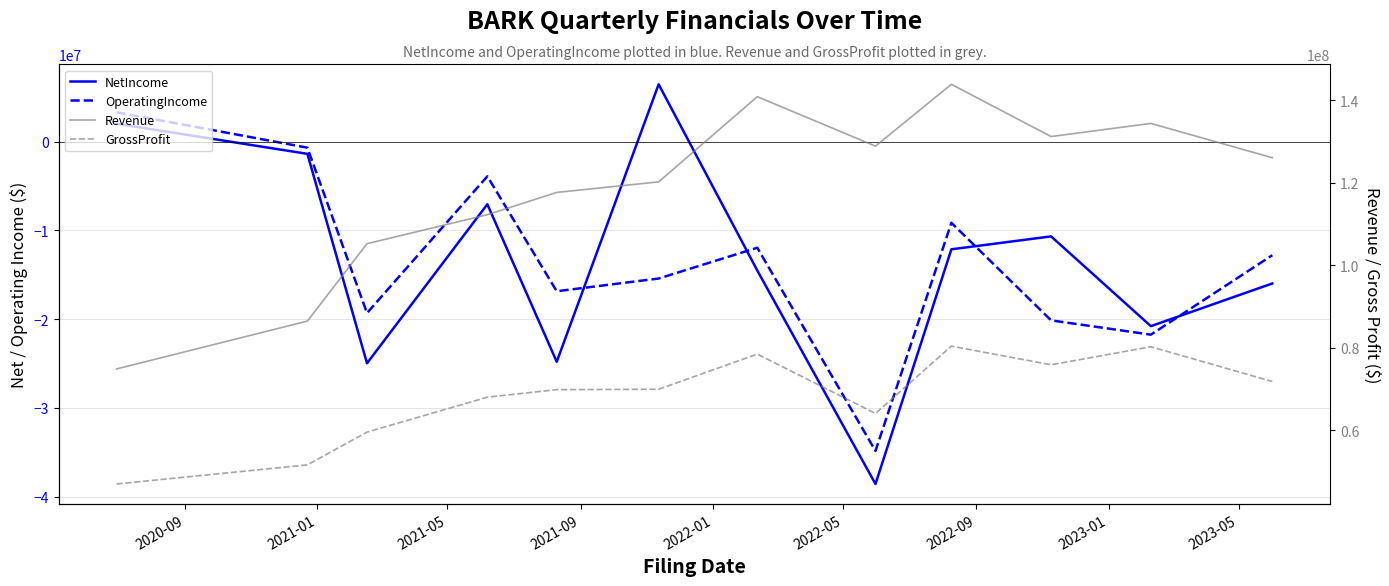

Between 2021-09 and 2022-01, which series saw the biggest shift?

NetIncome